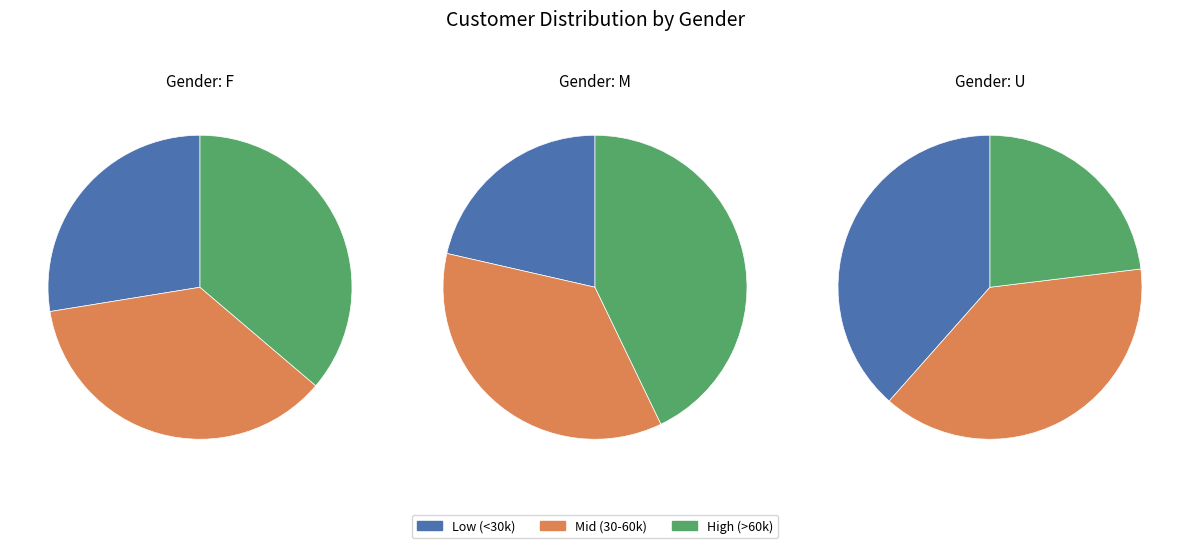

What percentage is the F slice, to the nearest percent?

28%